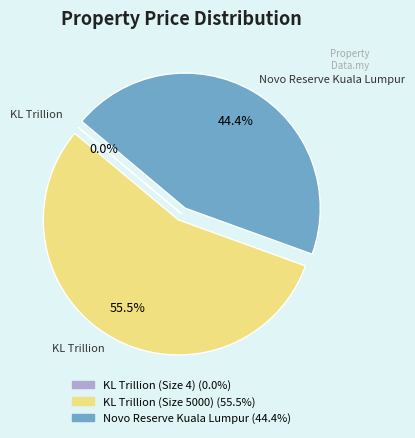

Which slice is the largest?

KL Trillion (Size 5000)